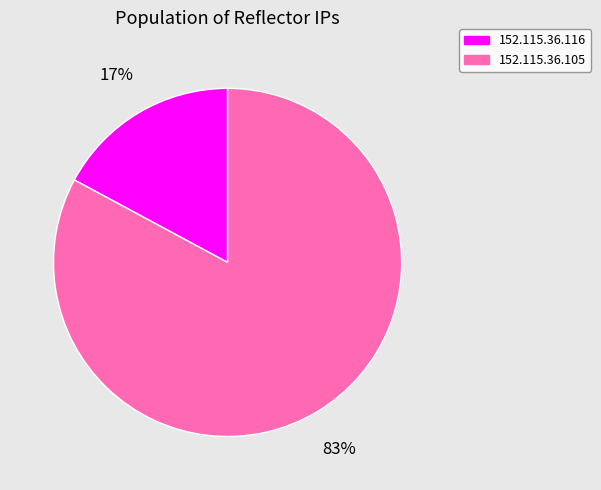

Which category accounts for the majority?

152.115.36.105